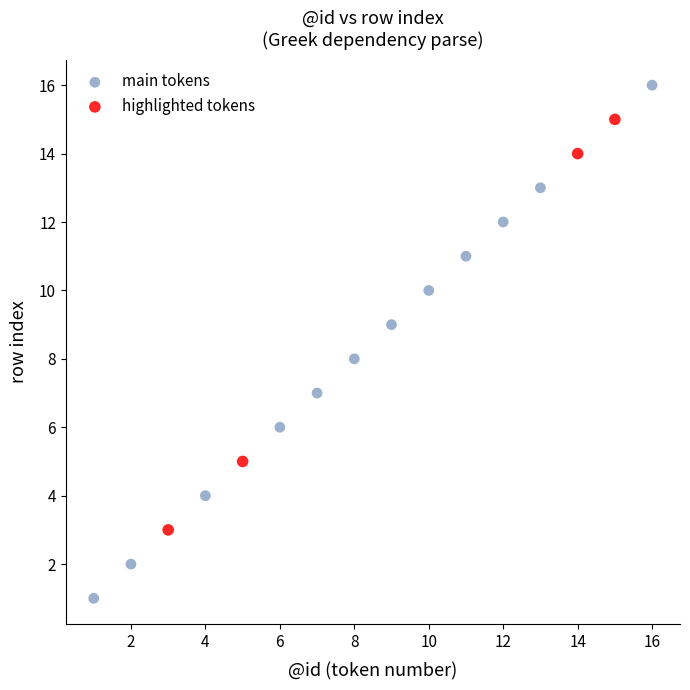

Which series reaches the maximum Y coordinate?

main tokens